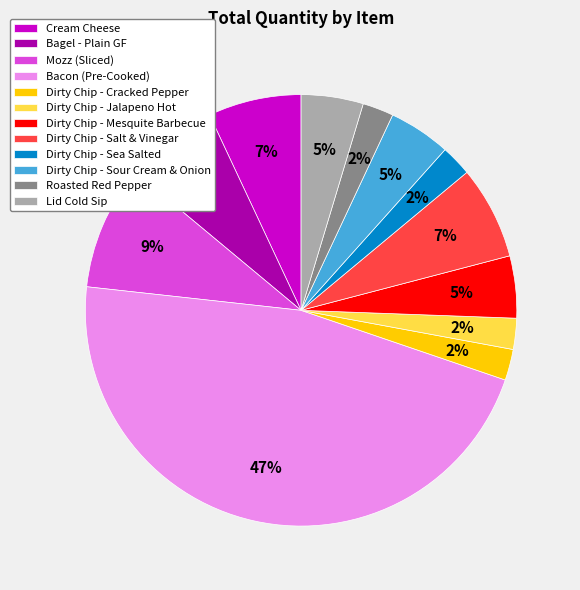

Count the number of slices in the pie.

12